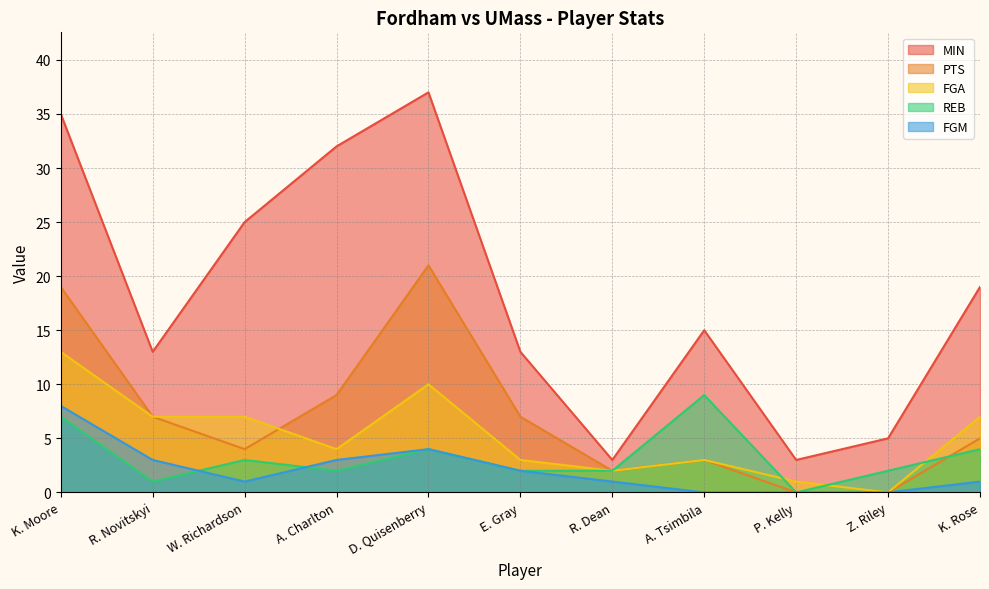

Which series changed the most between P. Kelly and K. Rose?

MIN